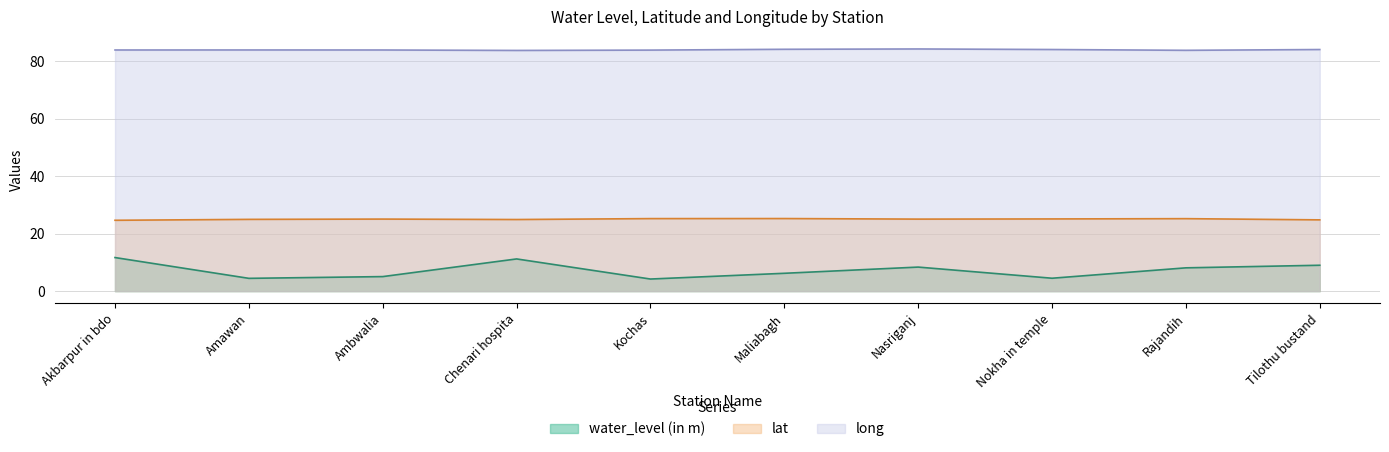

Rank the series by their maximum value, from highest to lowest.

long, lat, water_level (in m)